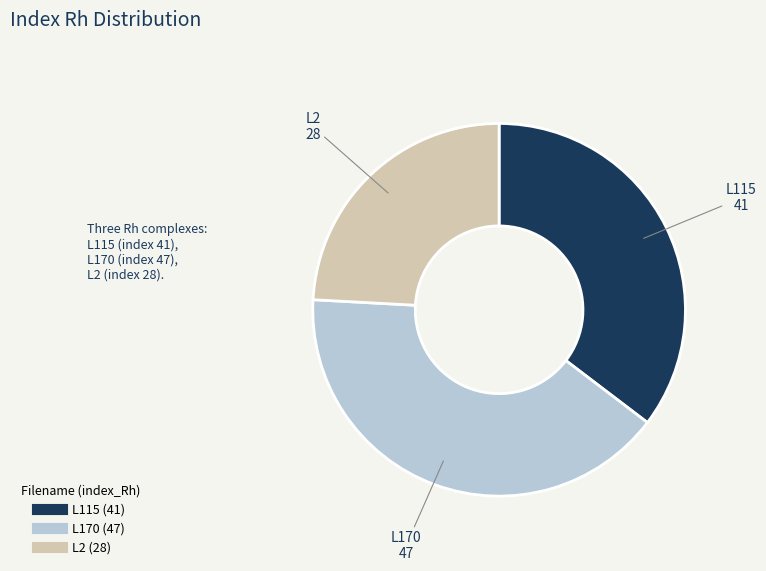

Approximately how many times larger is the value at L2 compared to L170?

0.6